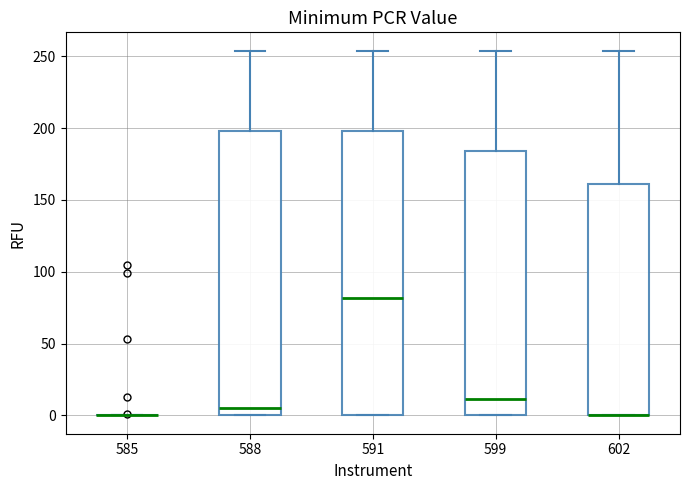

Where does the median line of the box at x = 599 sit on the y-axis? The values are not printed on the chart, so give them approximately, as read against the axis.

10